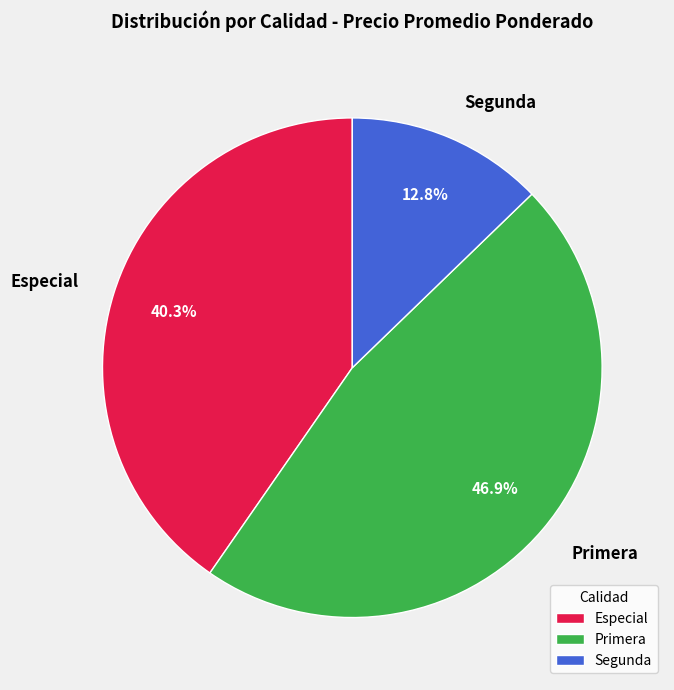

What portion of the pie excludes Especial?

59.7%